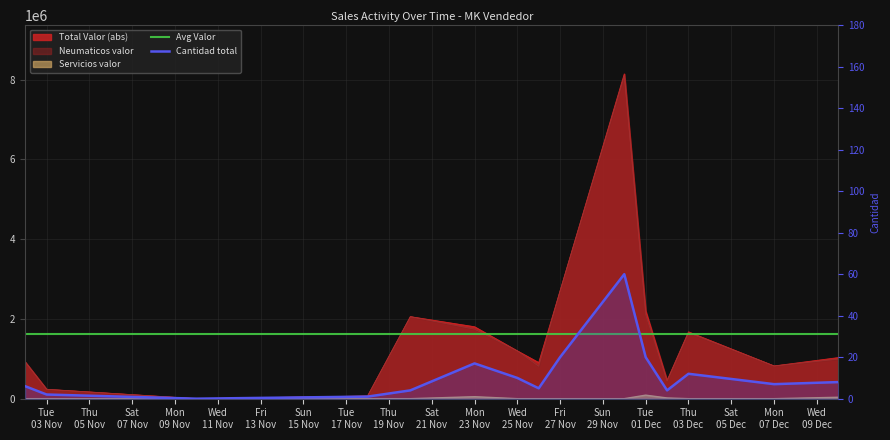

At how many categories does at least one series exceed 715371?

11